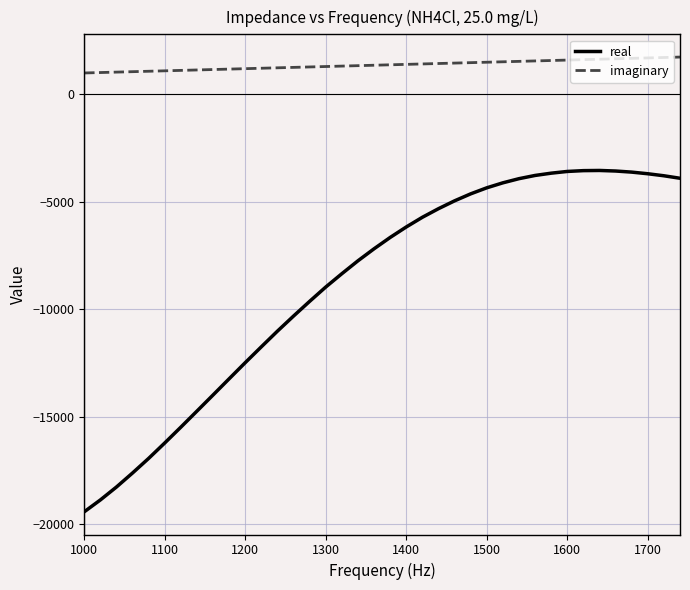

Which series has the largest total across all categories?

imaginary